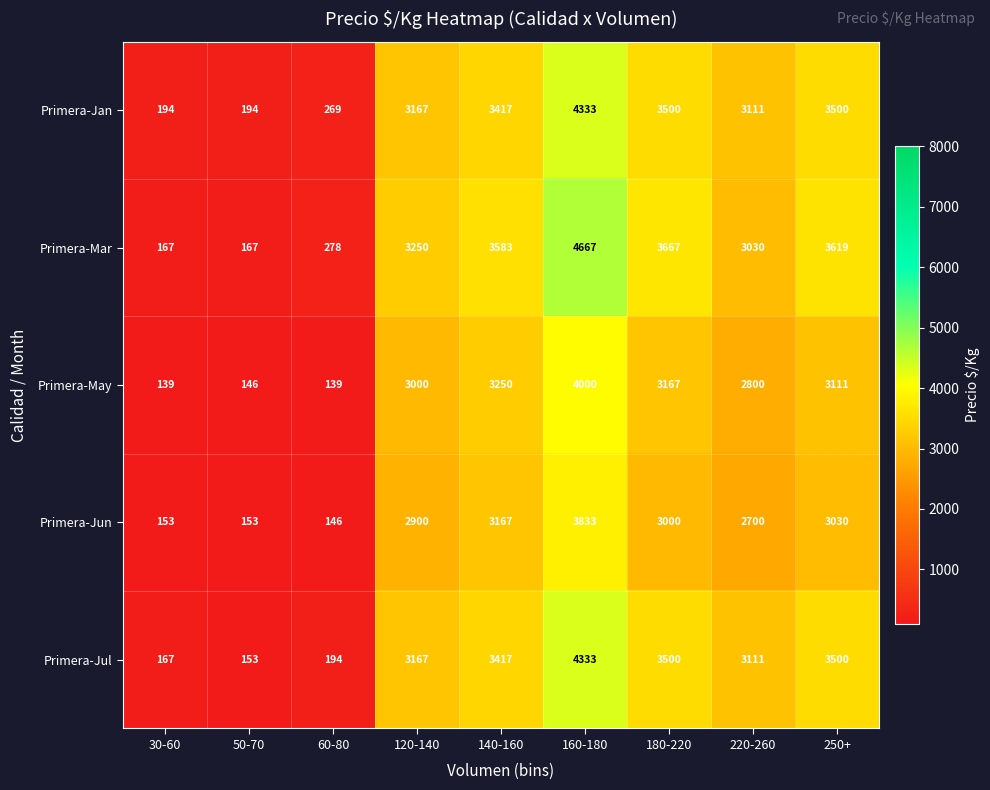

At how many categories does at least one series exceed 857?

6